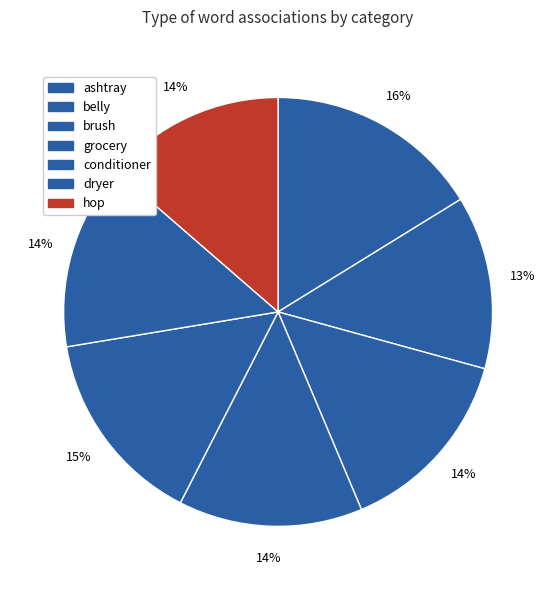

The grocery slice represents 23% of the pie. True or false?

False